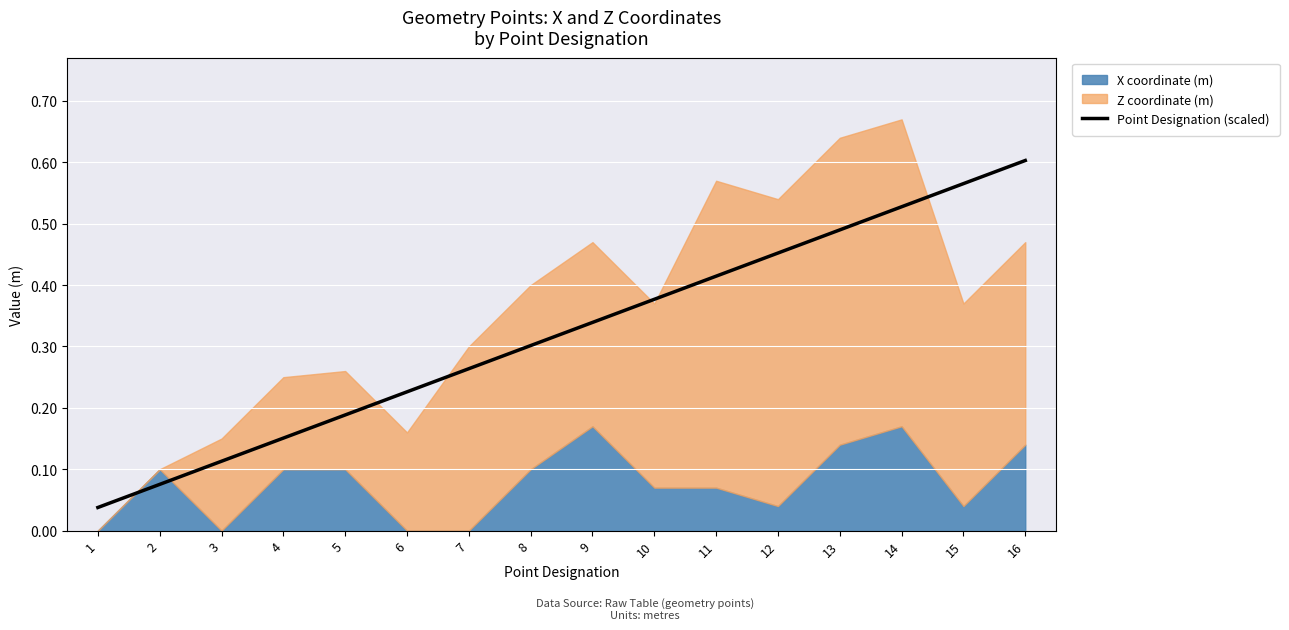

True or false: there are more than 1 points higher than both neighbors.

False